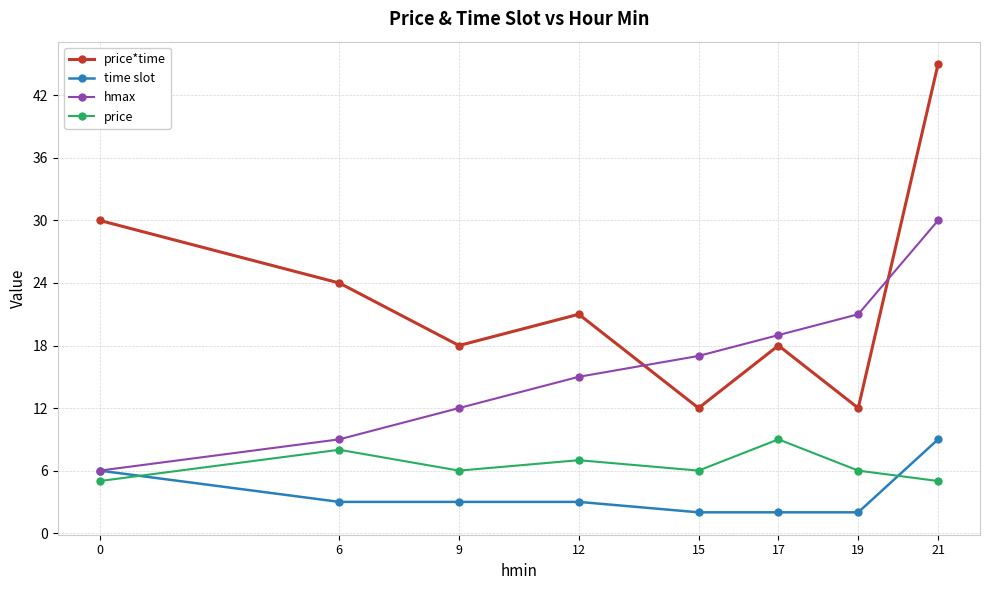

What is the total value across all series at 0?

47